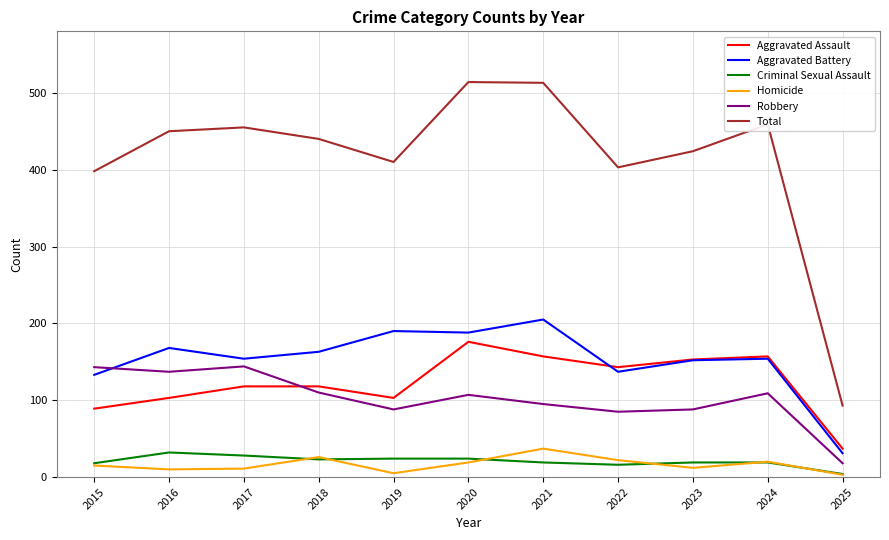

True or false: Aggravated Assault has a value of 147 at 2015.

False